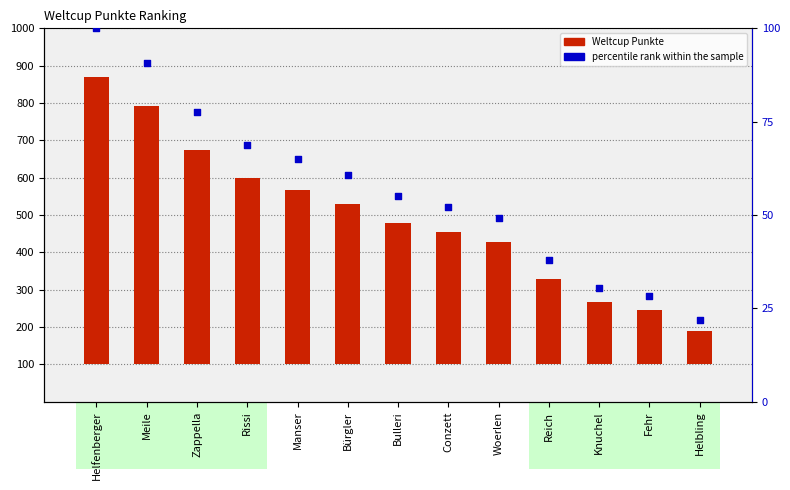

Which series has the largest Y range (max minus min)?

Weltcup Punkte